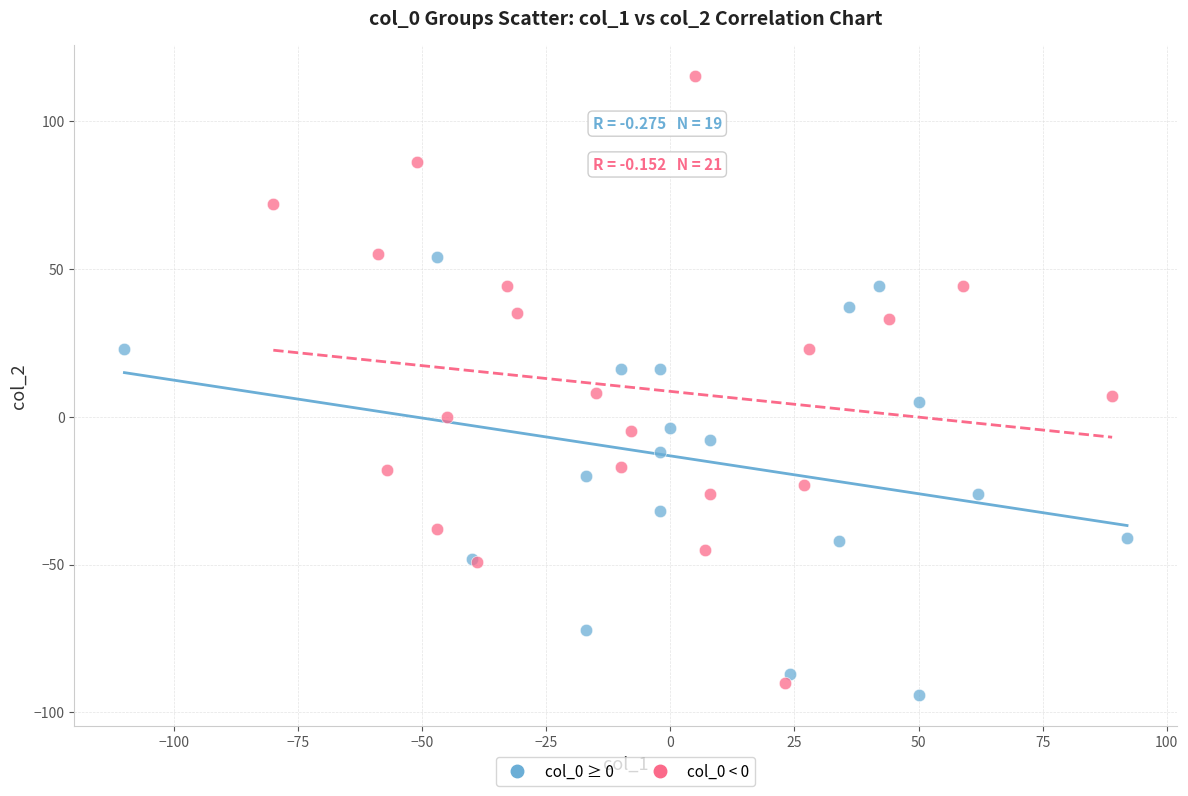

Which series reaches the maximum Y coordinate?

col_0 < 0